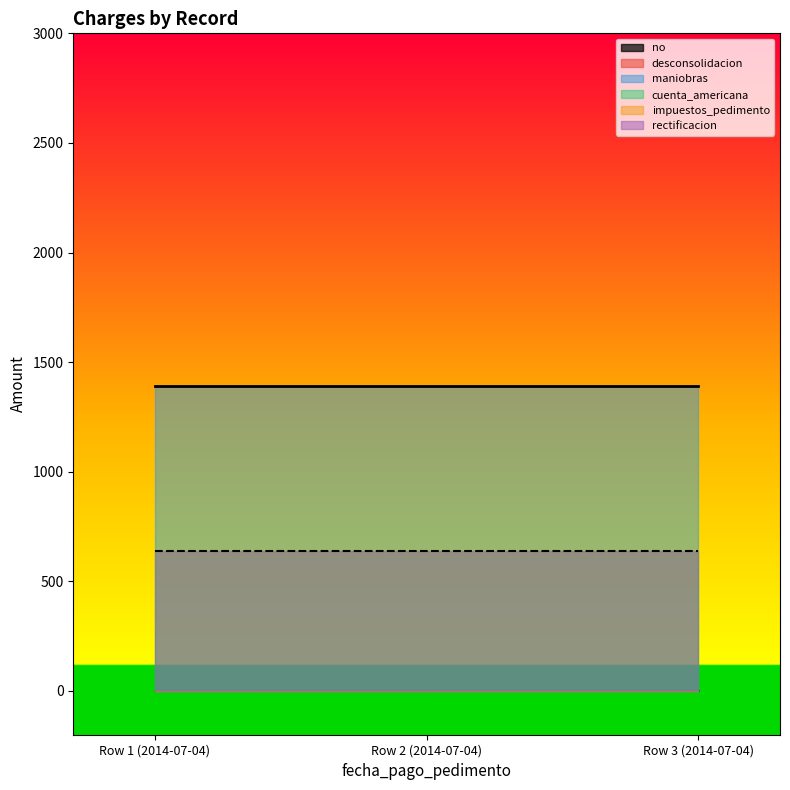

Does the chart display data point markers on the line(s)?

No